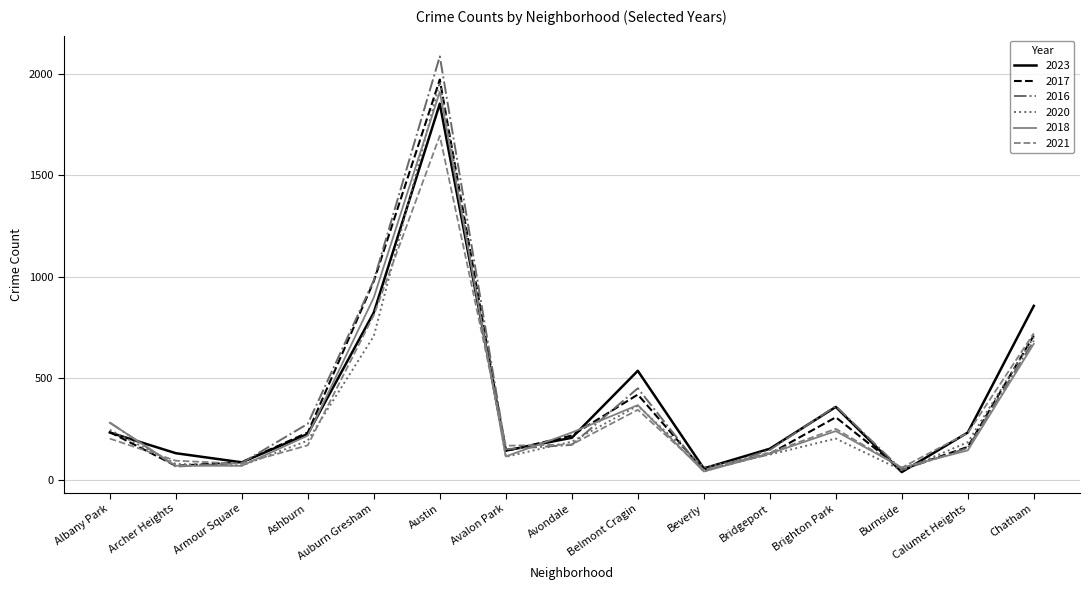

What is the difference between the highest and lowest values at Austin?

391